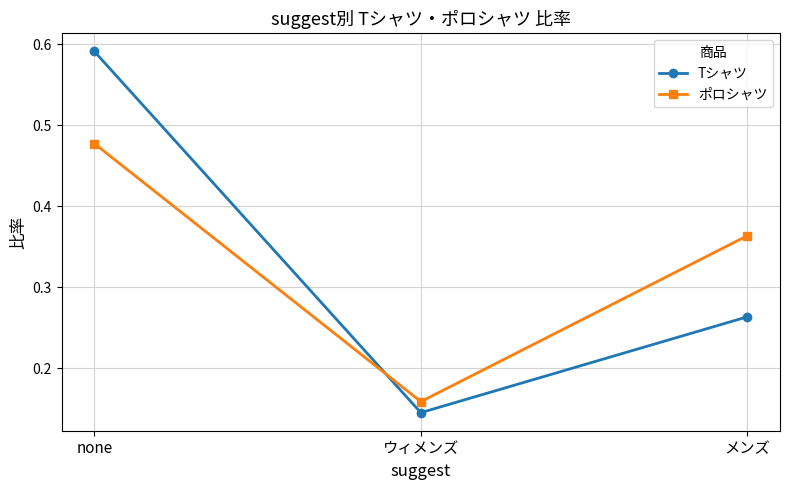

At which label is Tシャツ closest to 0?

ウィメンズ